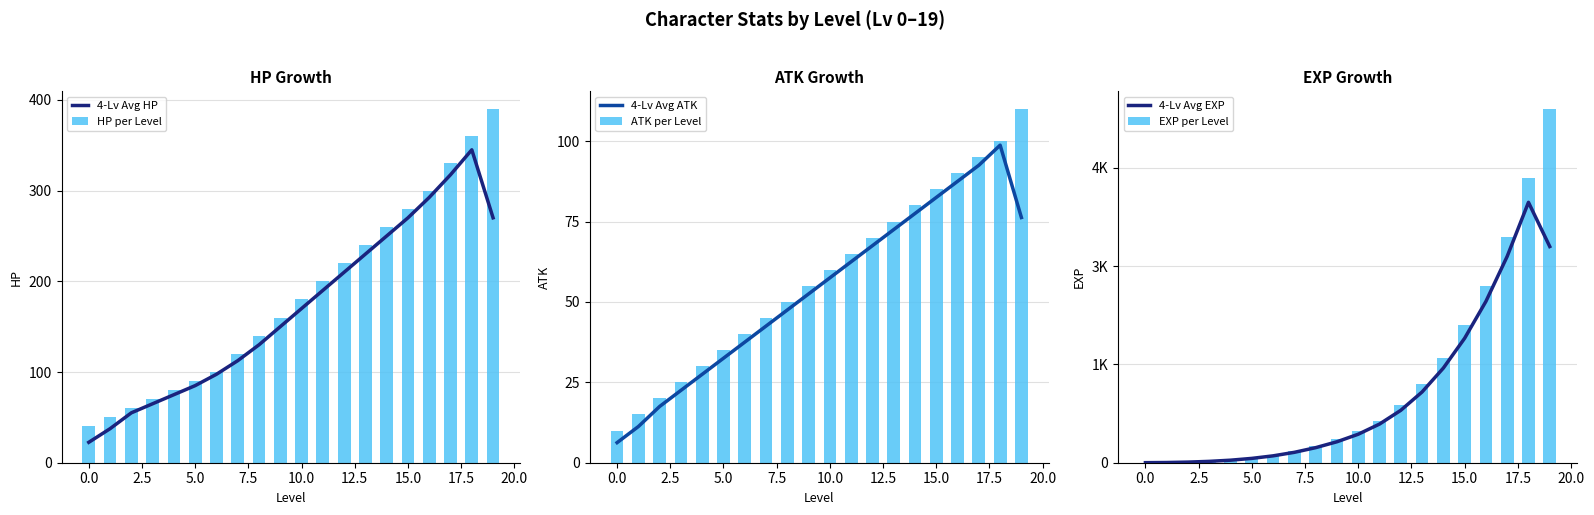

What is the average value of the EXP per Level series?

1193.9